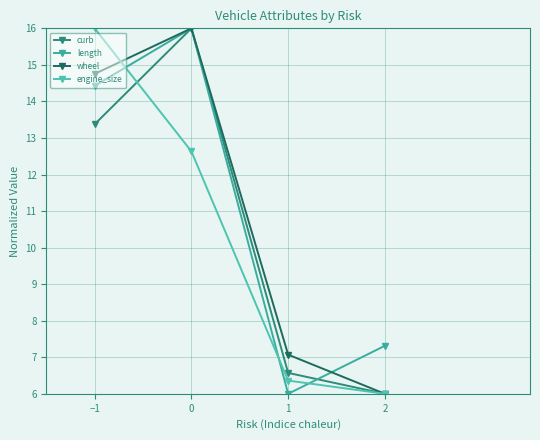

What are all the series names shown in the legend?

curb, length, wheel, engine_size